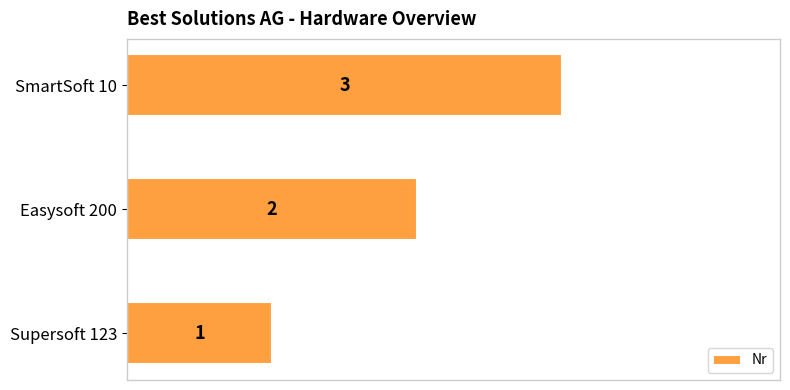

What is the sum of the values at SmartSoft 10 and Supersoft 123?

4